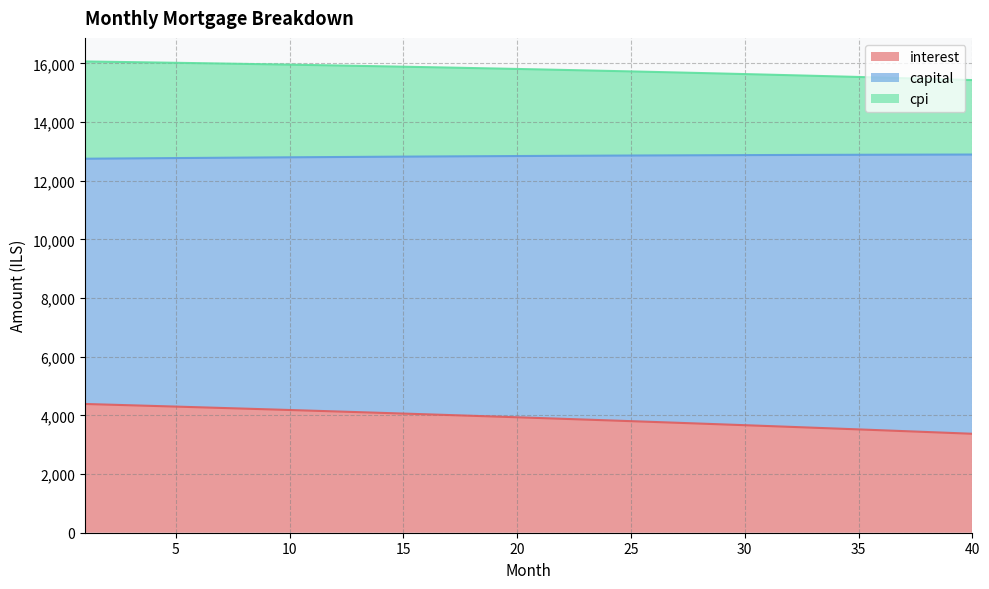

What is the smallest value displayed?

3373.6